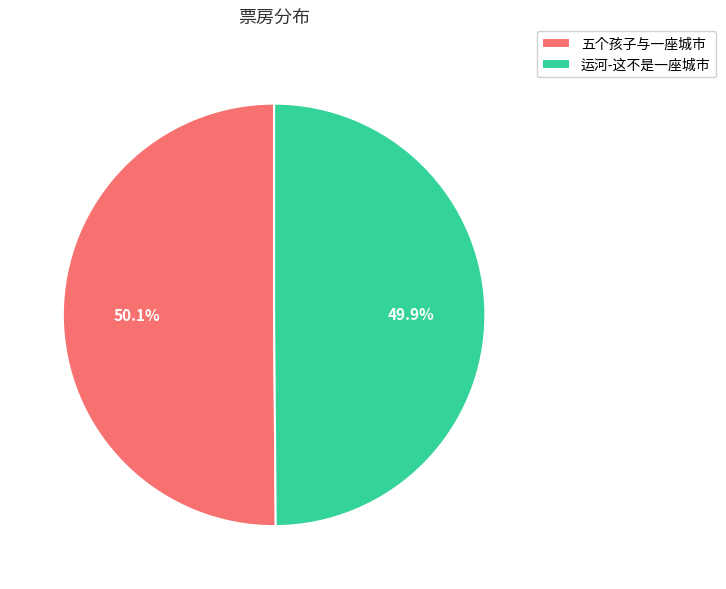

What percentage is NOT represented by 运河-这不是一座城市?

50.1%